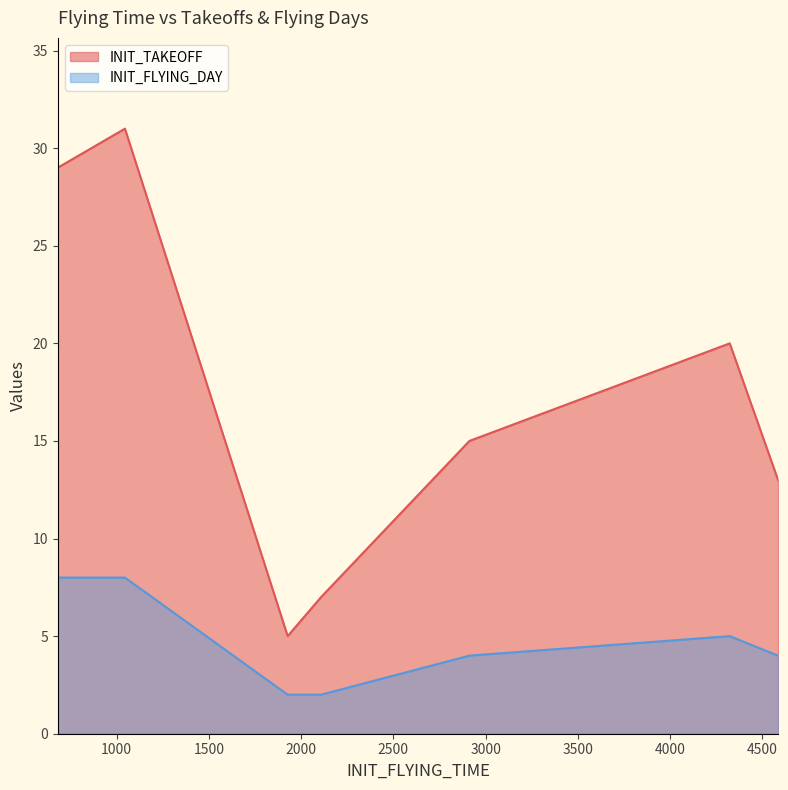

True or false: INIT_TAKEOFF has a value of 10 at 4323.

False